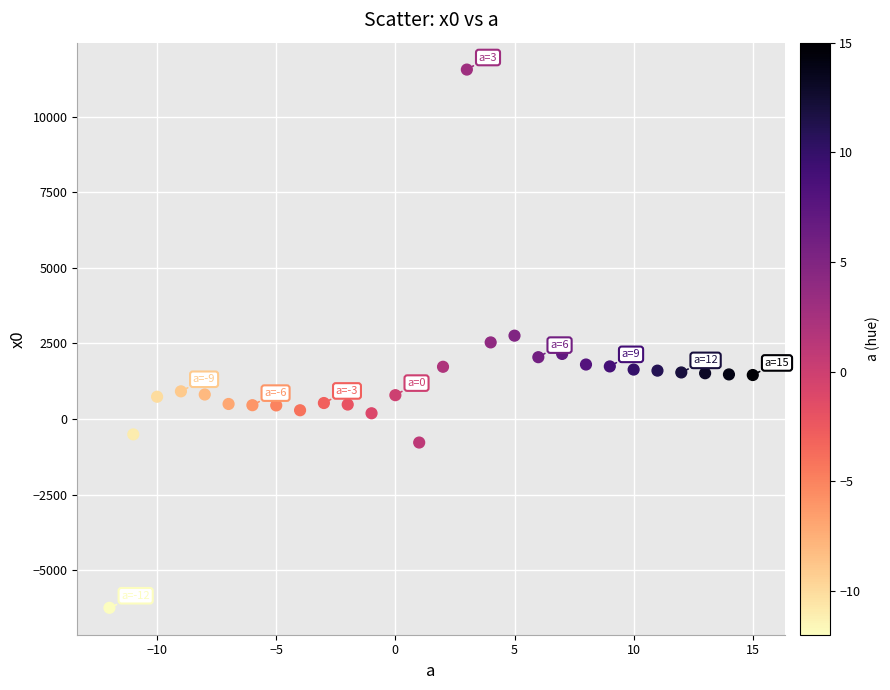

What is the range of Y values (max minus min)?

17798.3